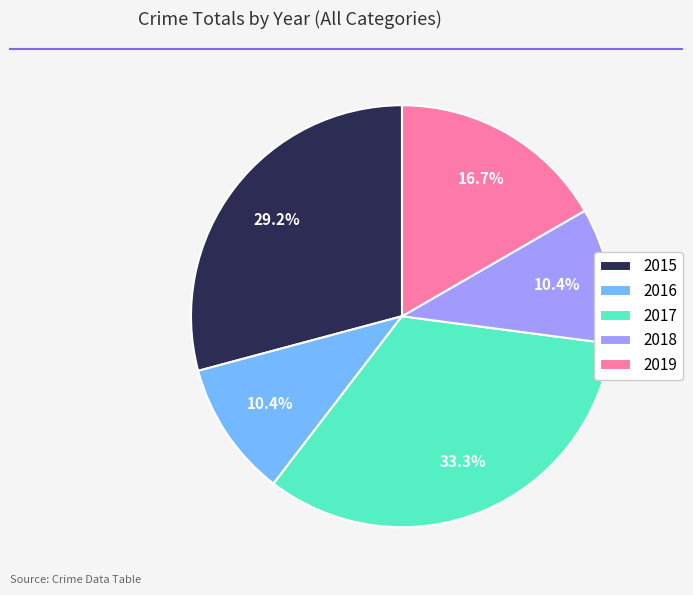

How many slices are in this pie chart?

5